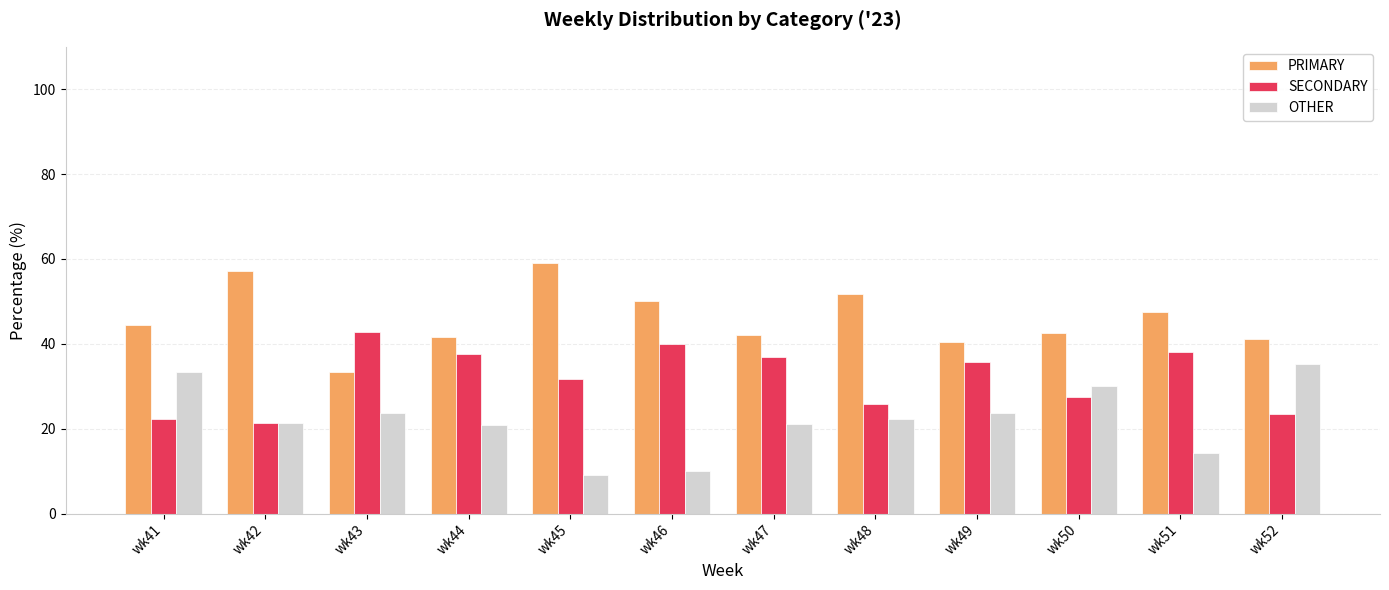

At which category does the chart reach its peak across all series?

wk45